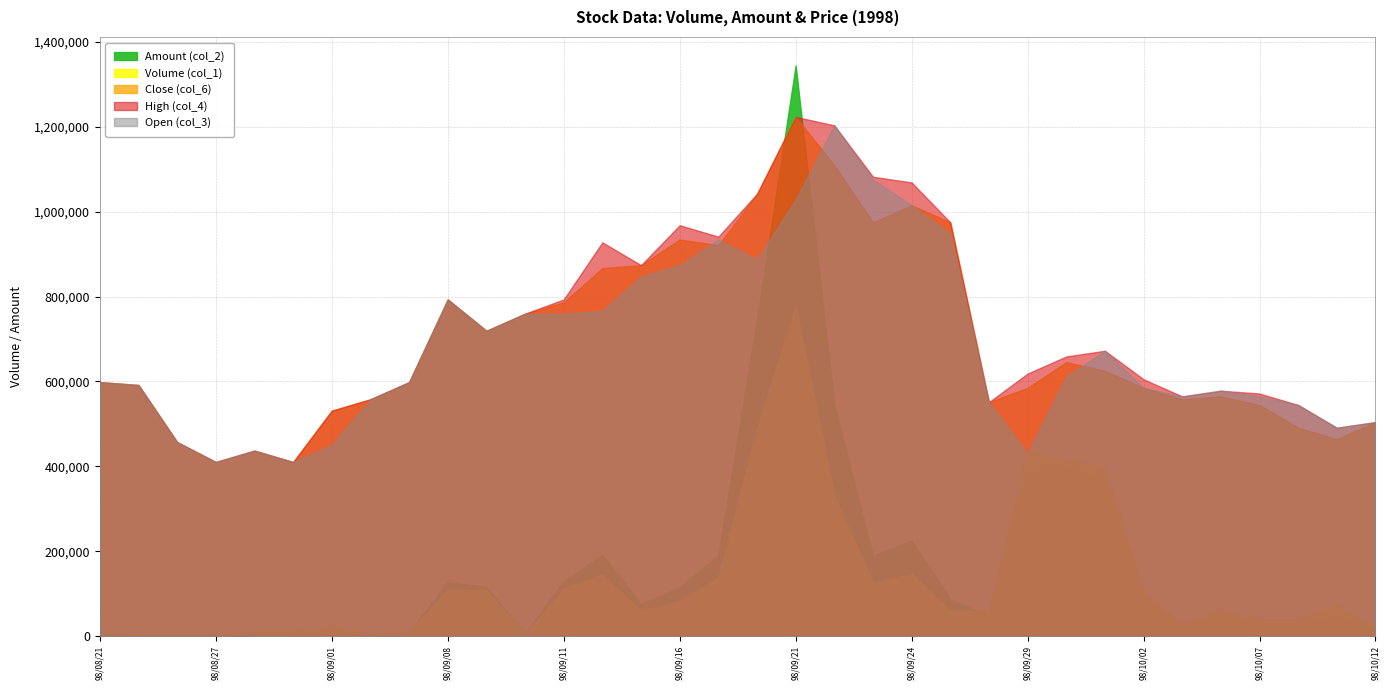

The High (col_4) series shows 1.5 at 98/08/24. True or false?

False